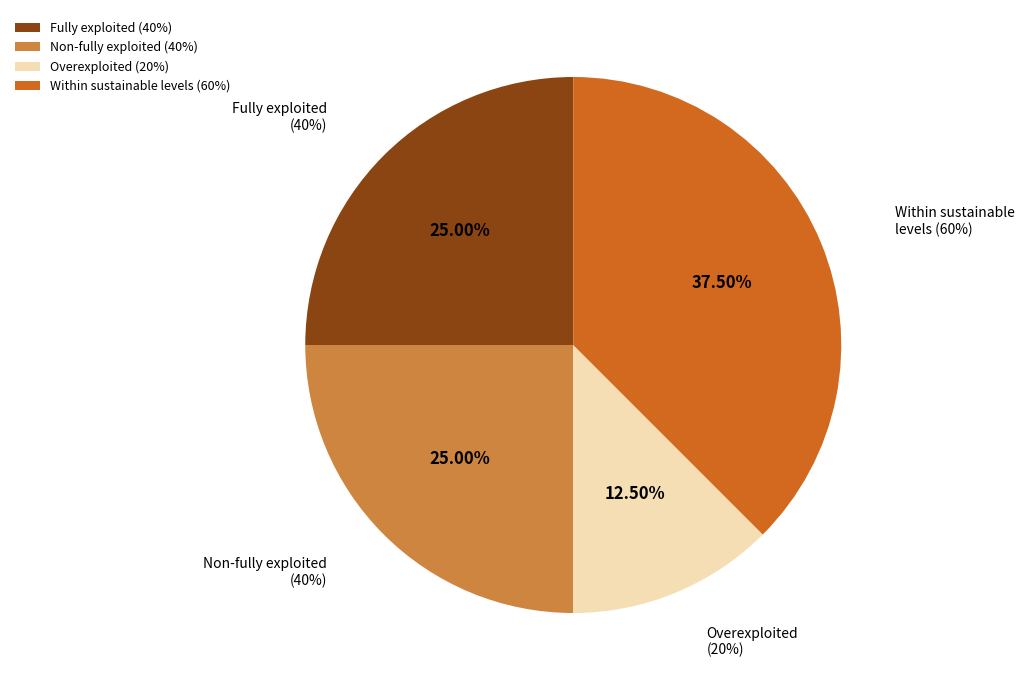

Is there a majority slice in this chart?

No